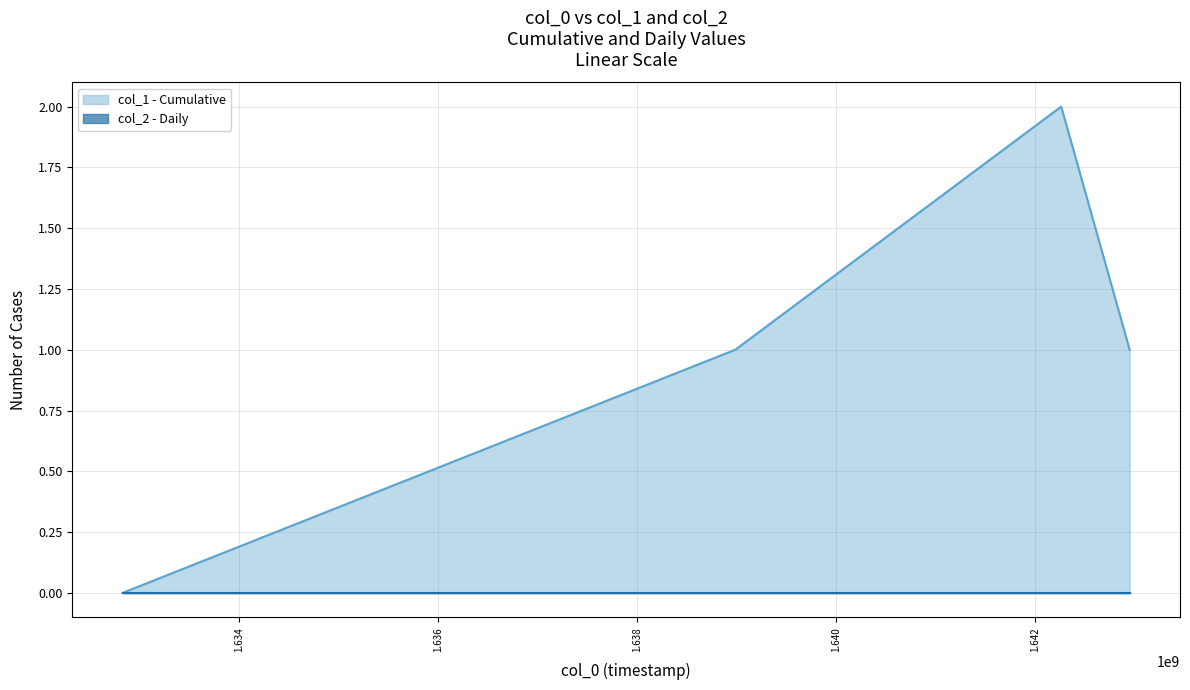

Is it true that the value at 1642955084 is 1?

True